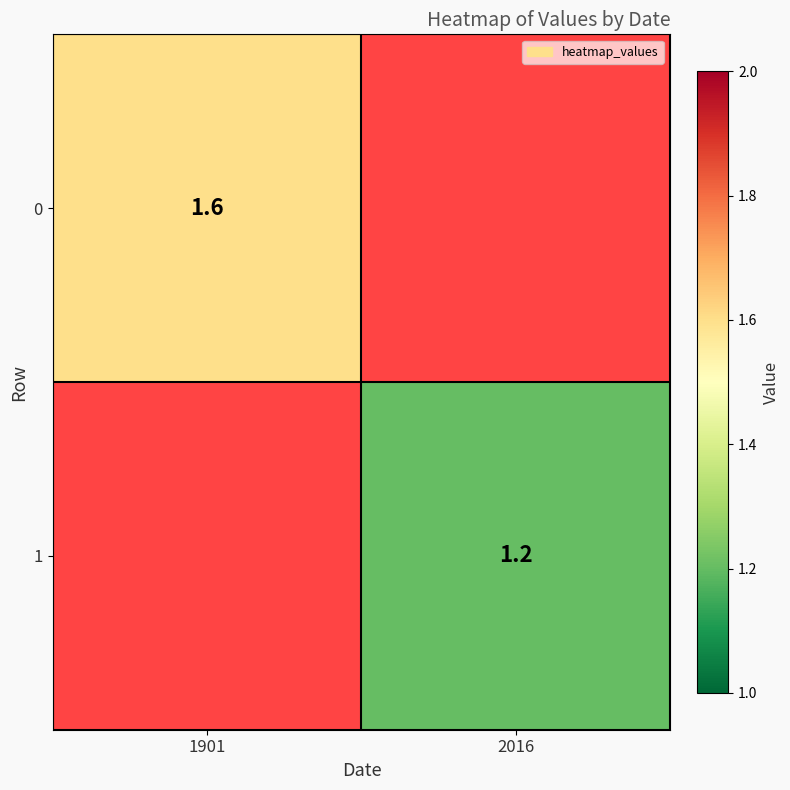

At which category does the chart reach its minimum across all series?

2016